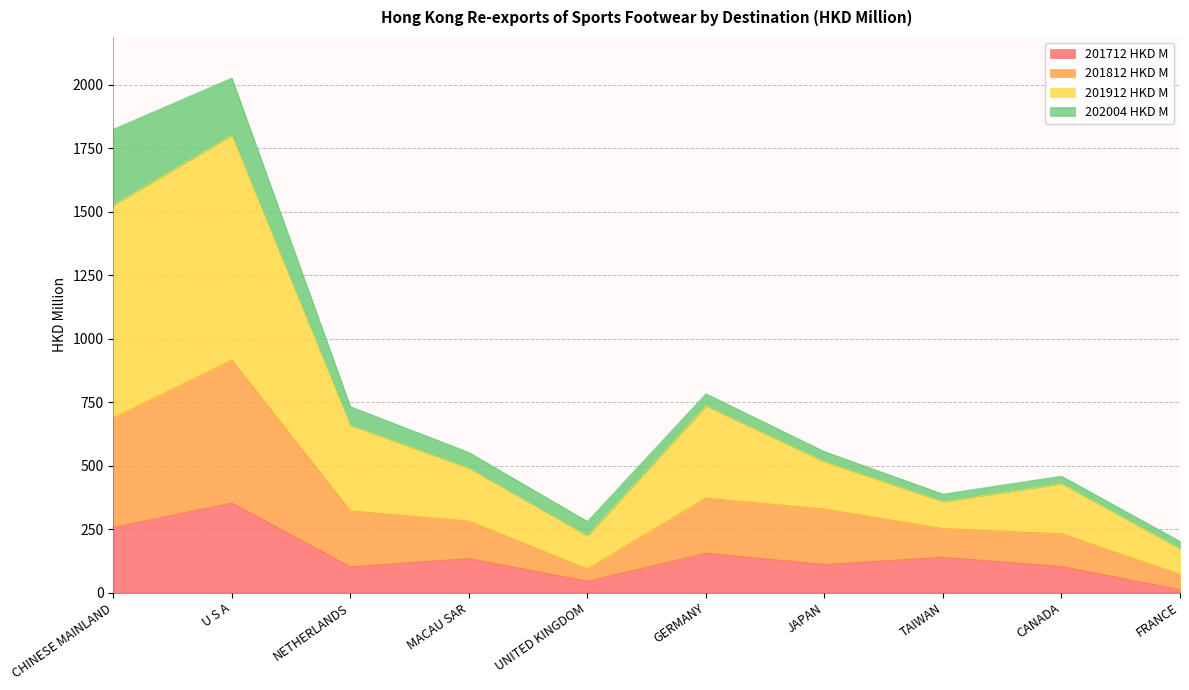

What position from the right is TAIWAN?

3